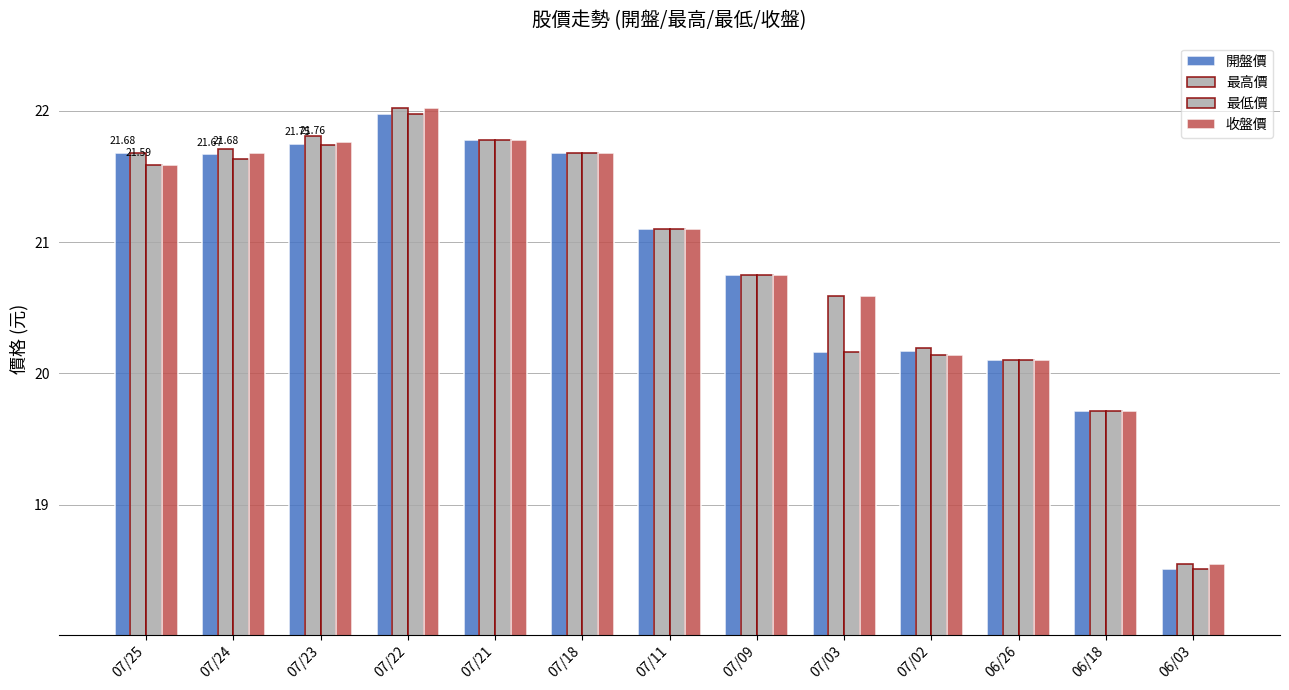

How many data points in 最低價 are less than 21?

6